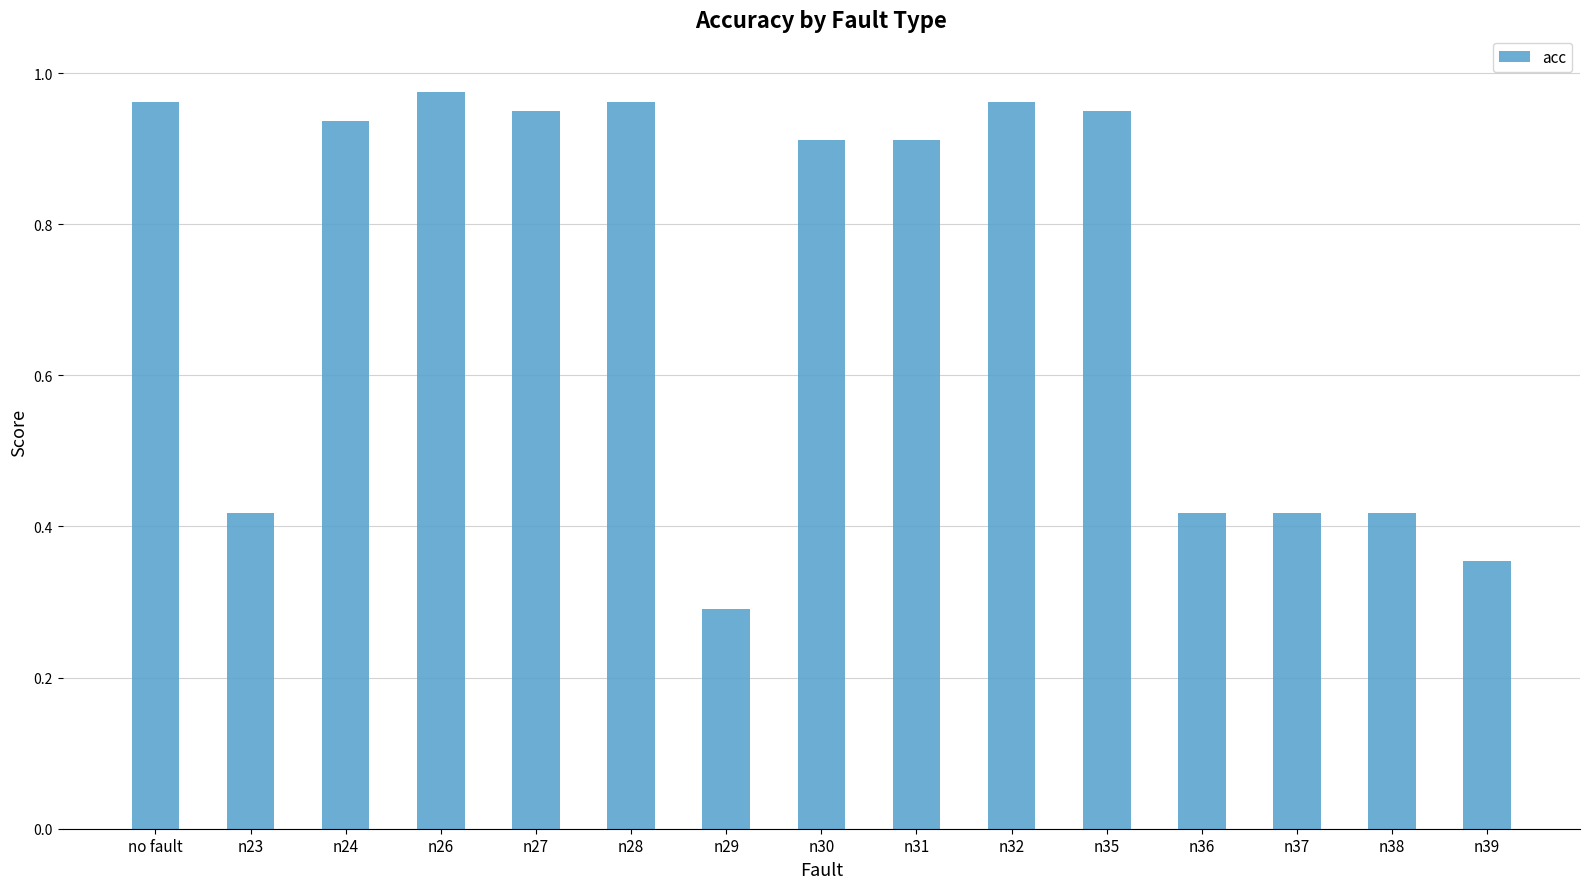

What is the change in value from n24 to n38?

-0.5